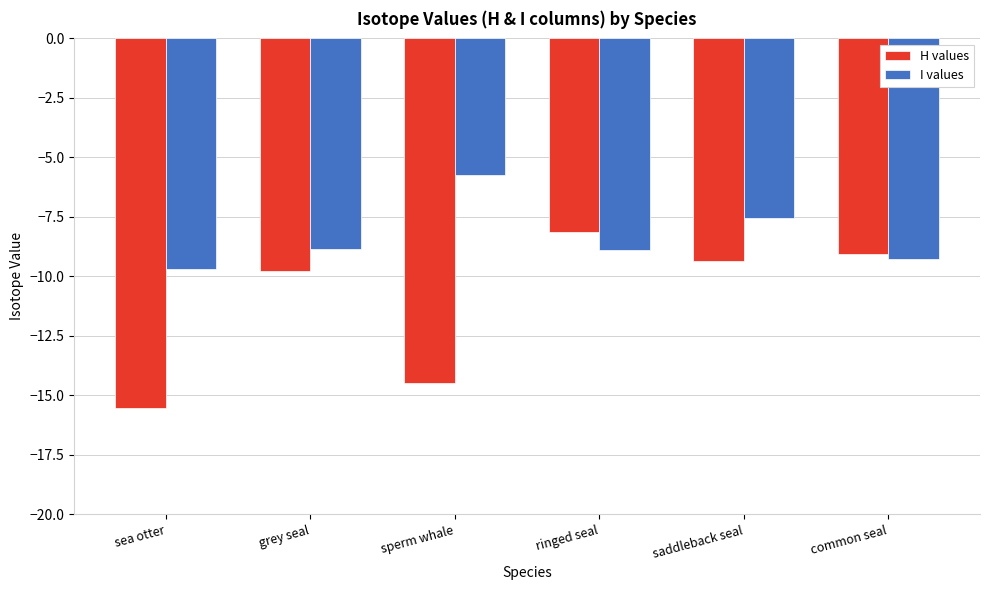

What is the difference between the H values values at ringed seal and saddleback seal?

1.2